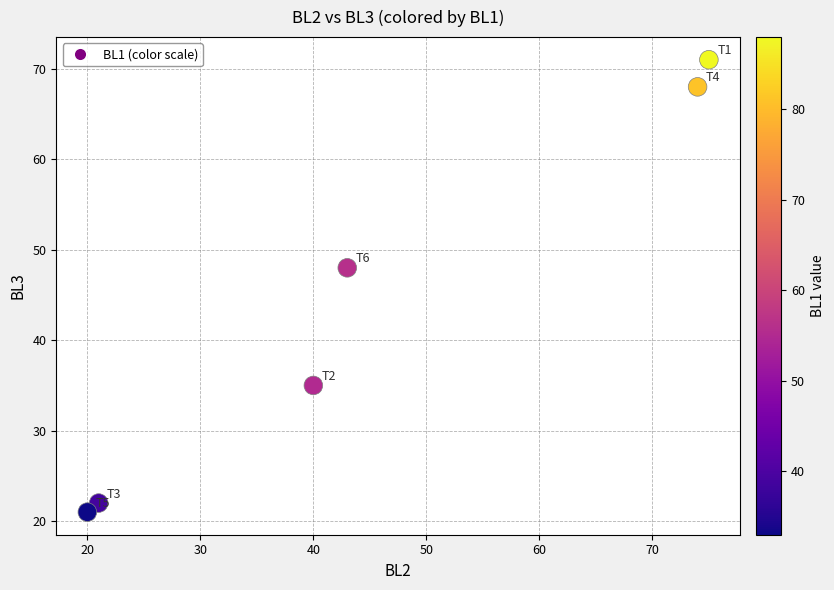

What Y value in the scatter plot is closest to 46?

48